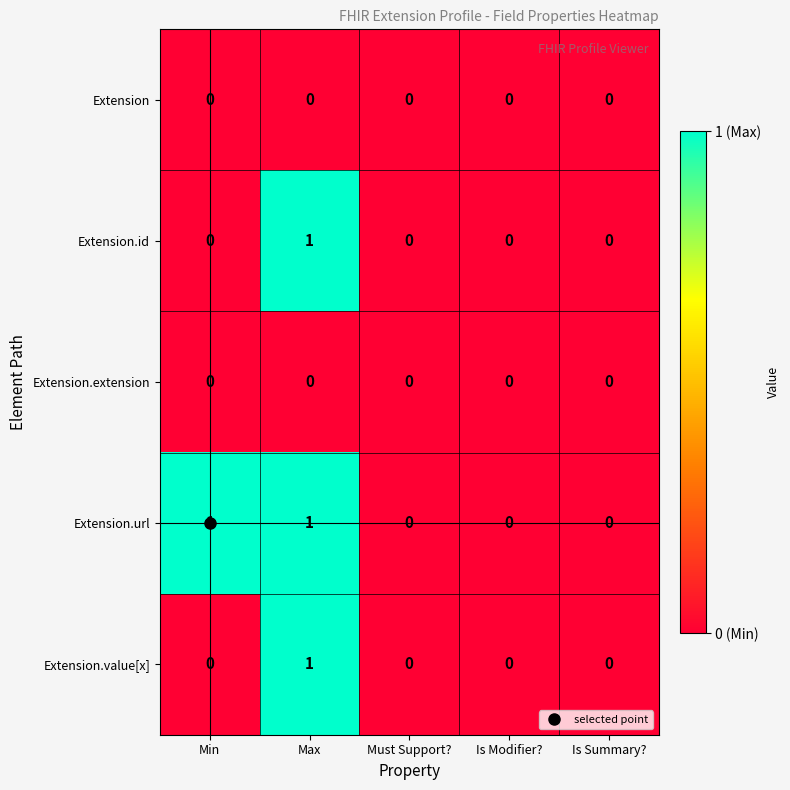

True or false: Extension has a value of 0 at Min.

True